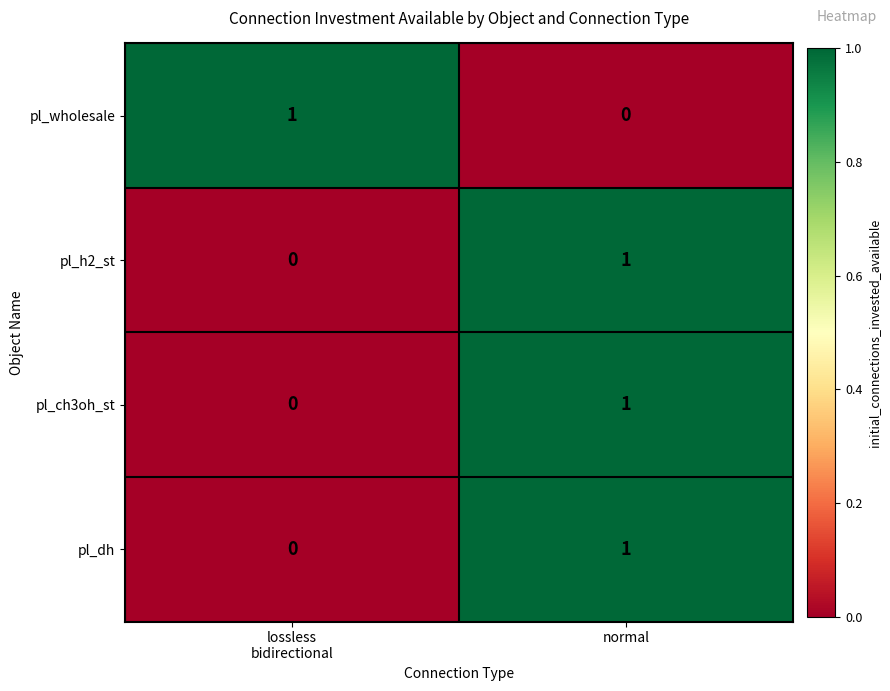

True or false: pl_wholesale has a value of 0 at normal.

True